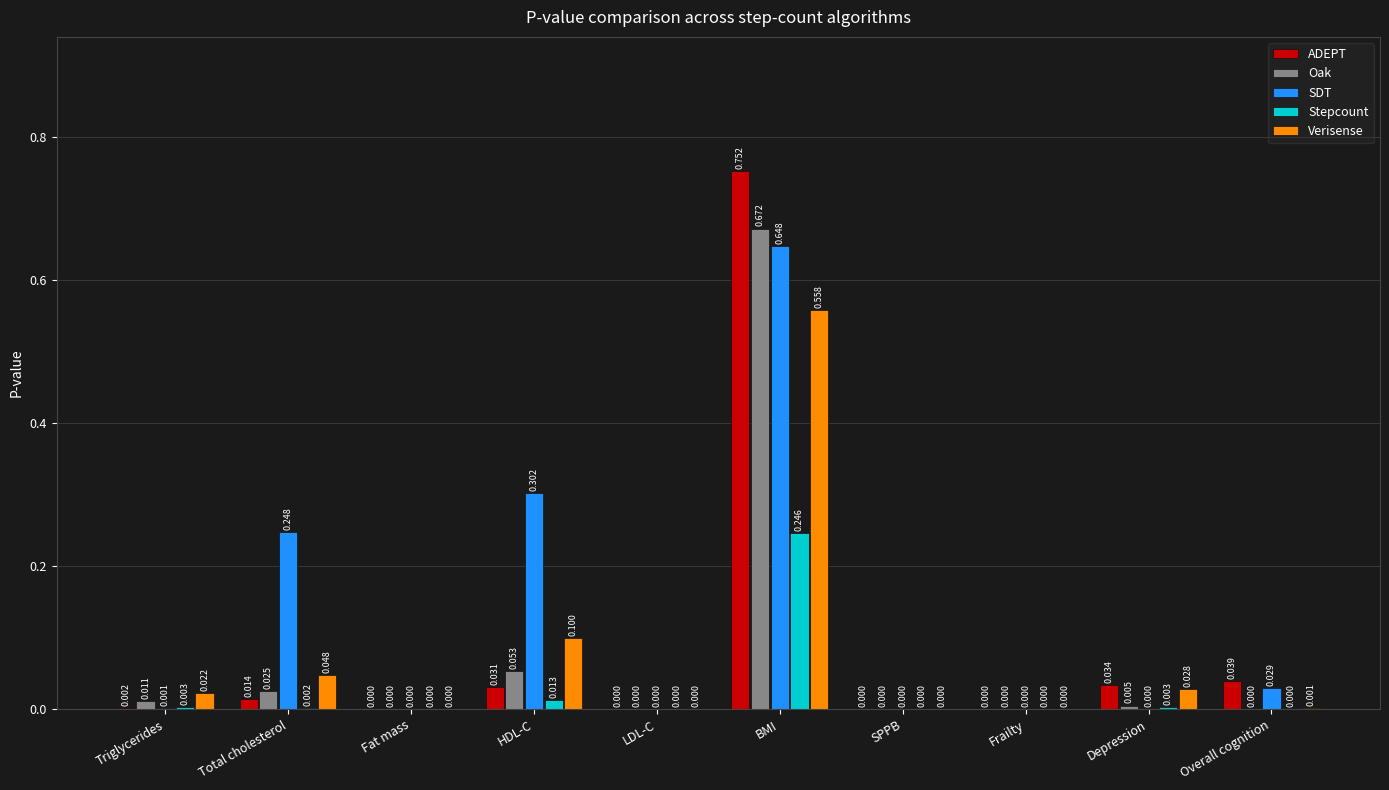

The value of Oak at Fat mass is 0.0. True or false?

True